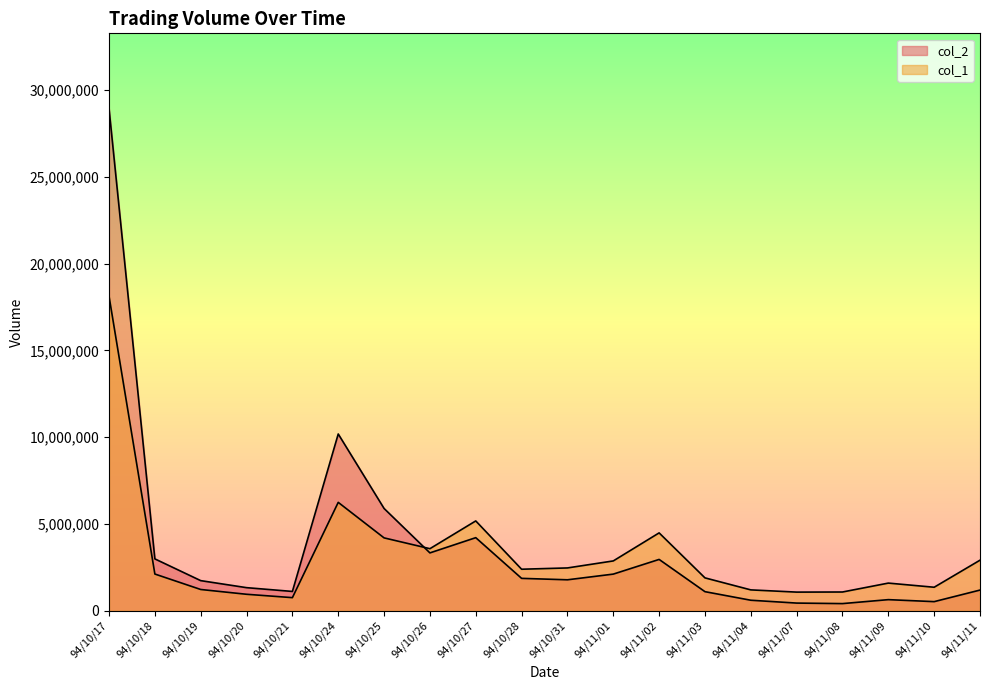

Reading left to right, extract all data points from this chart.

col_2: 28920930	2988350	1736000	1331260	1113330	10182620	5891950	3333760	4210760	1866940	1784280	2111730	2957650	1100370	607110	443010	413130	640940	526160	1192290
col_1: 18118000	2116000	1226000	950000	756000	6244000	4198000	3576000	5175000	2393000	2467000	2871000	4486000	1895000	1203000	1075000	1081000	1594000	1355000	2913000